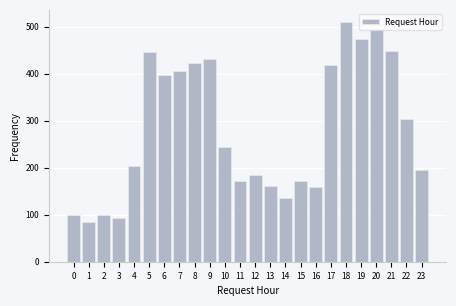

What is the value of the 4th bar from the left?

92